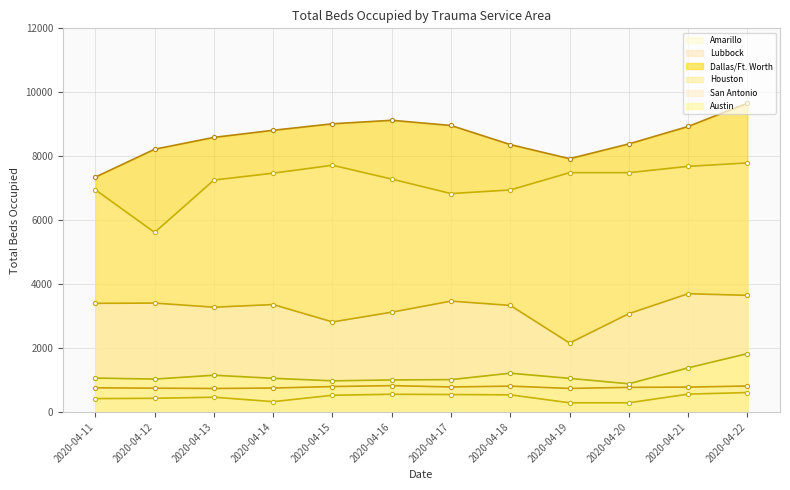

Reading right to left, what are all the values shown in this chart?

Amarillo: 607	557	286	286	535	545	553	522	322	461	427	417
Lubbock: 811	777	769	736	807	782	823	795	748	734	744	755
Dallas/Ft. Worth: 9659	8930	8385	7922	8364	8961	9124	9014	8811	8589	8219	7347
Houston: 7790	7682	7485	7485	6944	6831	7284	7717	7469	7254	5616	6949
San Antonio: 3647	3698	3074	2155	3332	3467	3120	2815	3359	3276	3405	3398
Austin: 1824	1379	881	1050	1212	1011	1001	973	1052	1148	1028	1059